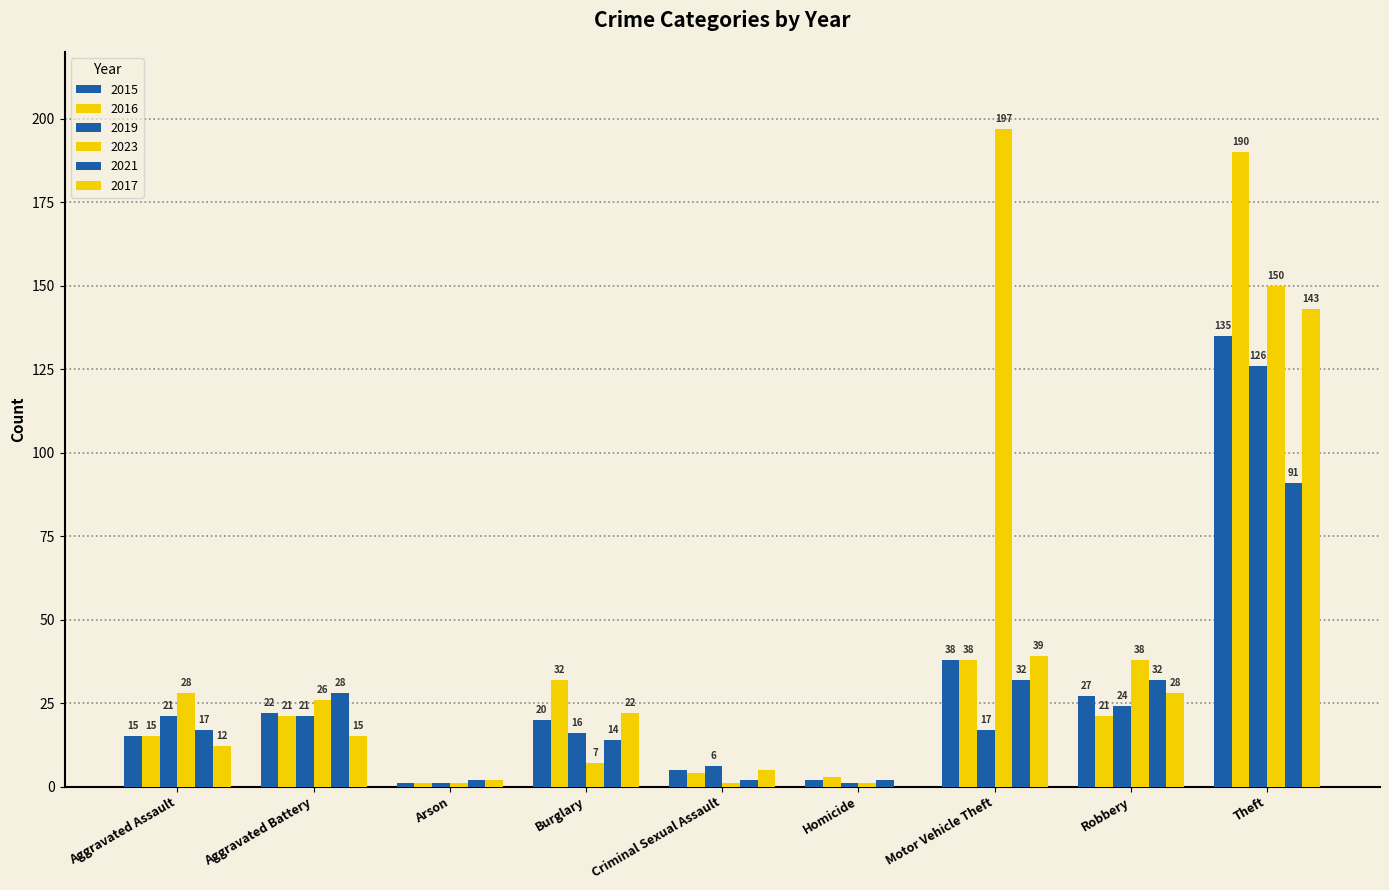

Which has a higher value, Motor Vehicle Theft or Arson?

Motor Vehicle Theft